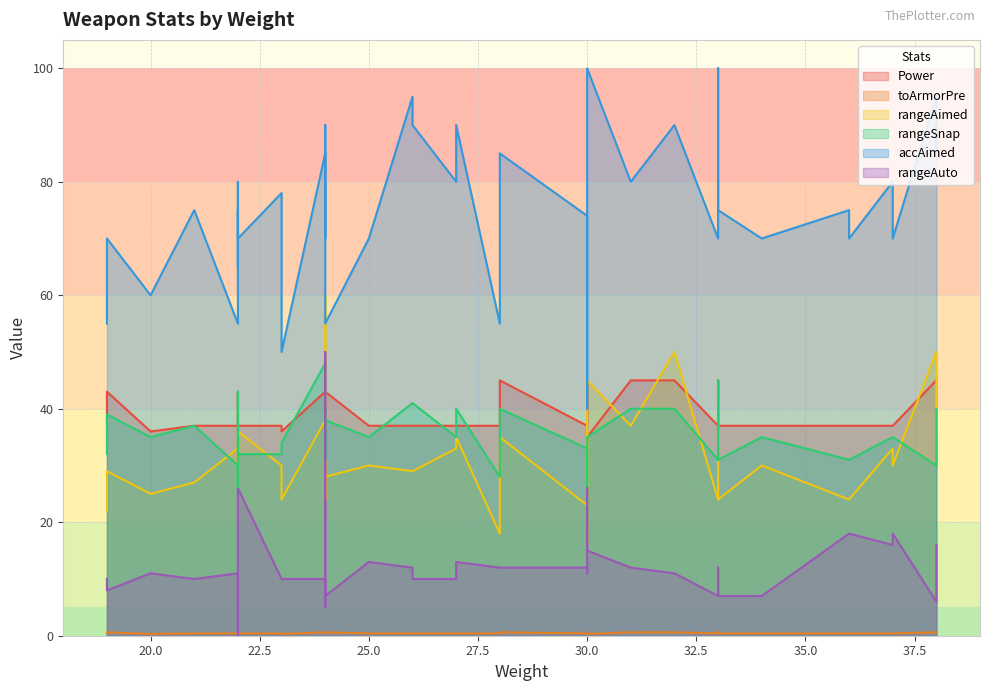

Is the value of rangeAimed at Scar H (GL) greater than the value of toArmorPre at Famas (Scoped)?

Yes